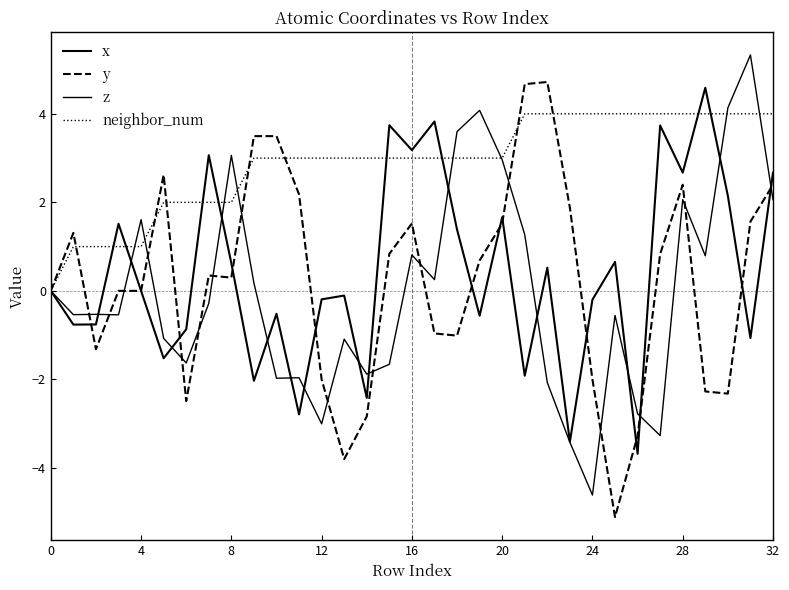

How many lines are shown in the chart?

4